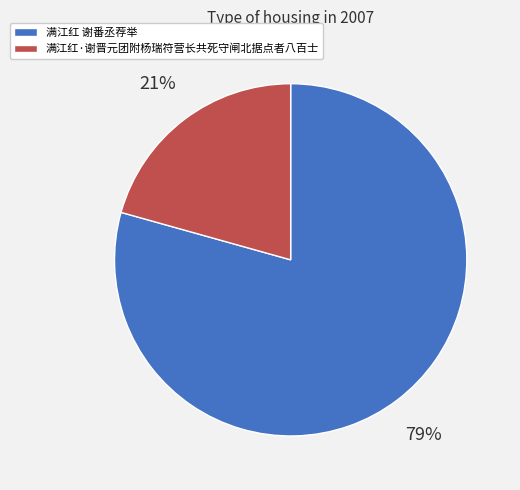

Is there any slice that represents more than half of the pie?

Yes